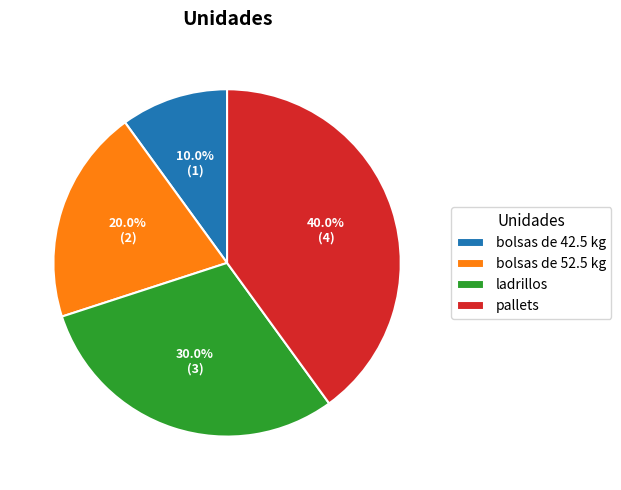

Combined, what portion of the pie is bolsas de 42.5 kg and ladrillos?

40.0%